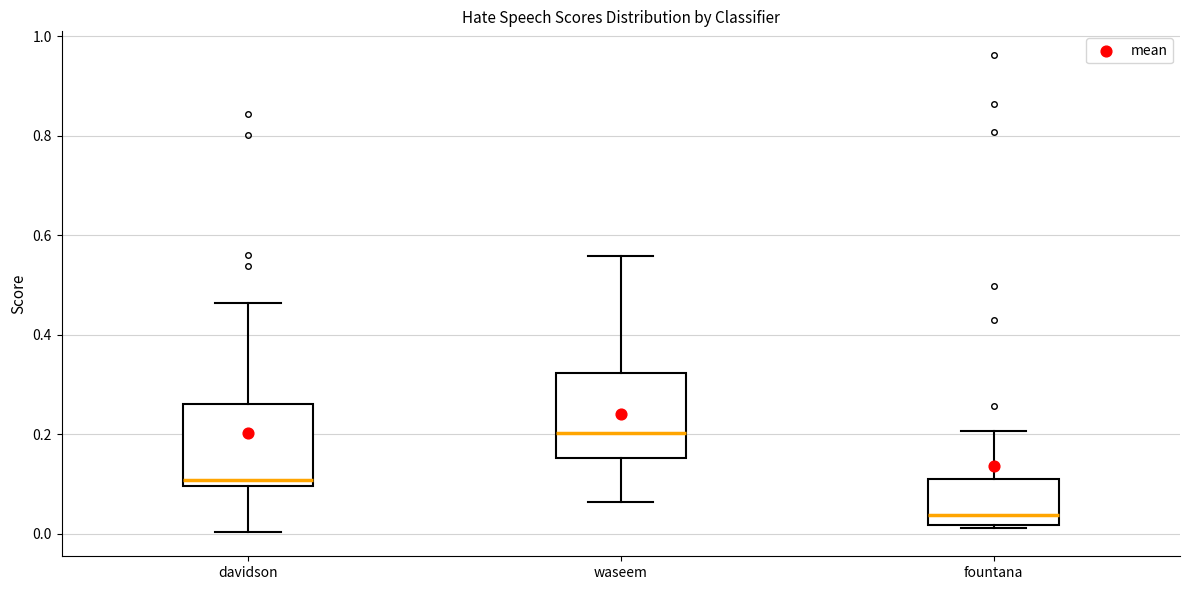

Reading left to right, read every box against the y-axis: the position of its median line, the range the box covers, and the ends of its whiskers. The values are not printed on the chart, so give them approximately, as read against the axis.

davidson: median 0.10 (just above the box's lower edge), box 0.10 to 0.26, whiskers 0.00 to 0.46
waseem: median 0.20, box 0.16 to 0.32, whiskers 0.06 to 0.56
fountana: median 0.04, box 0.02 to 0.10, whiskers 0.02 (just below the box's lower edge) to 0.20